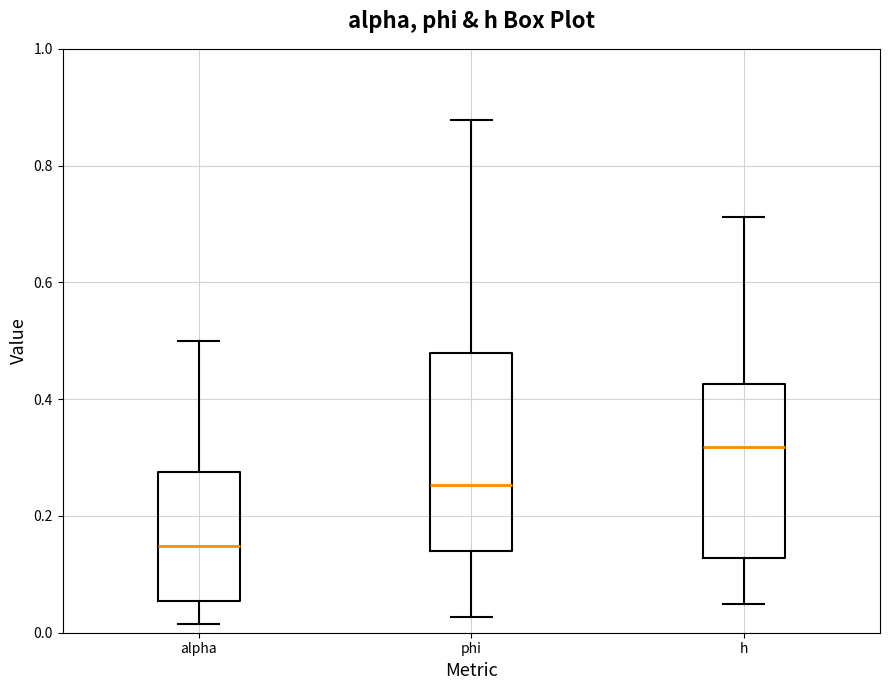

Which box's median line is the highest?

h